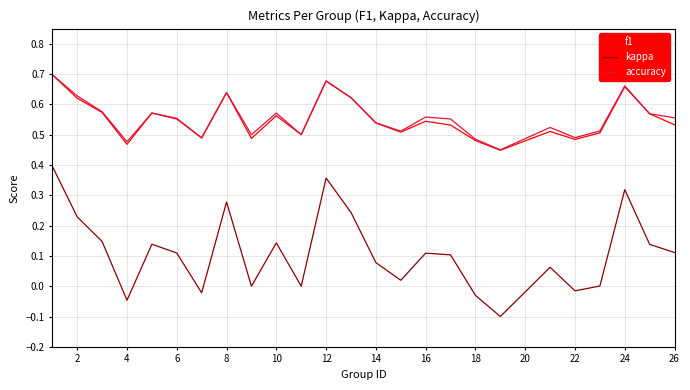

True or false: f1 and kappa cross at least once.

False